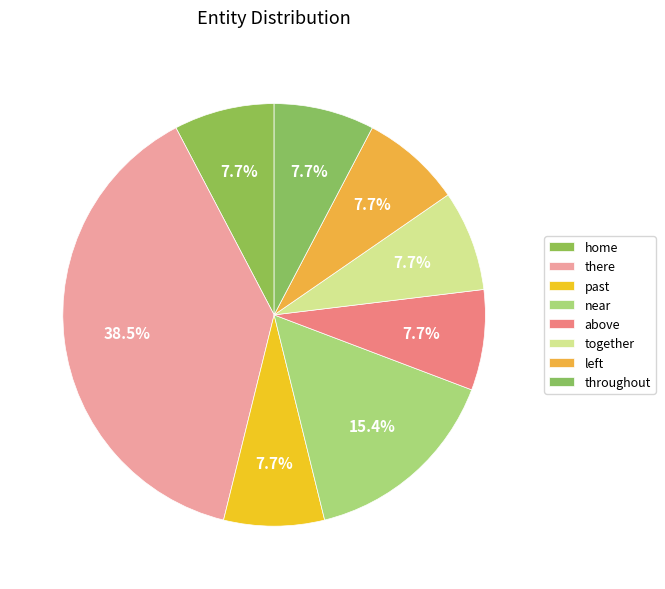

What percentage is the near slice, to the nearest percent?

15%